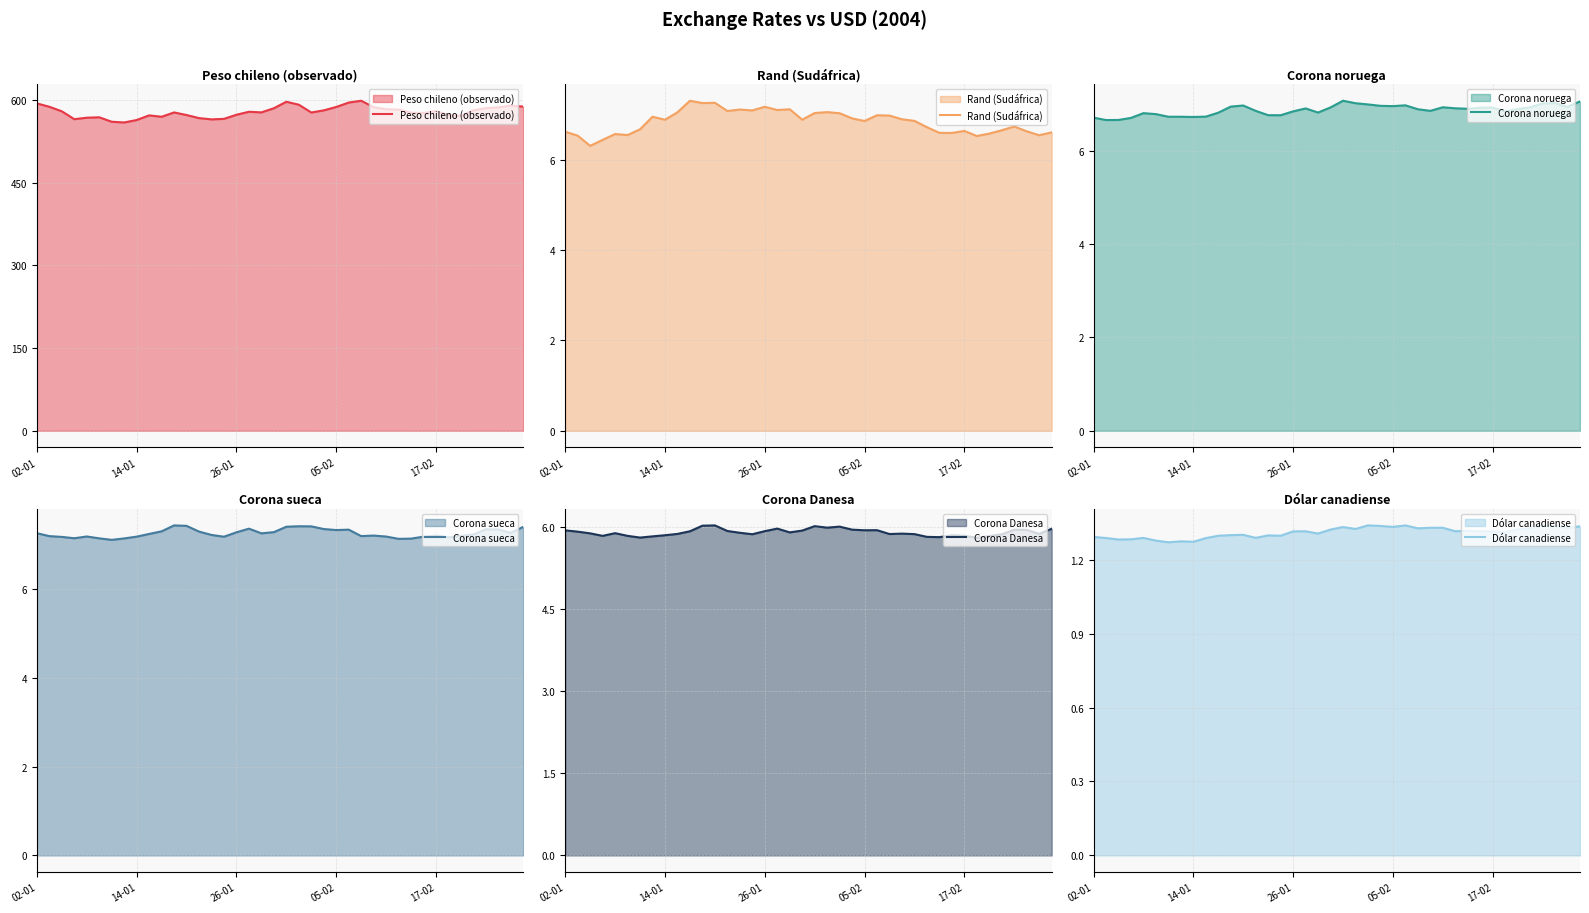

What is the average value of the Rand (Sudáfrica) series?

6.8